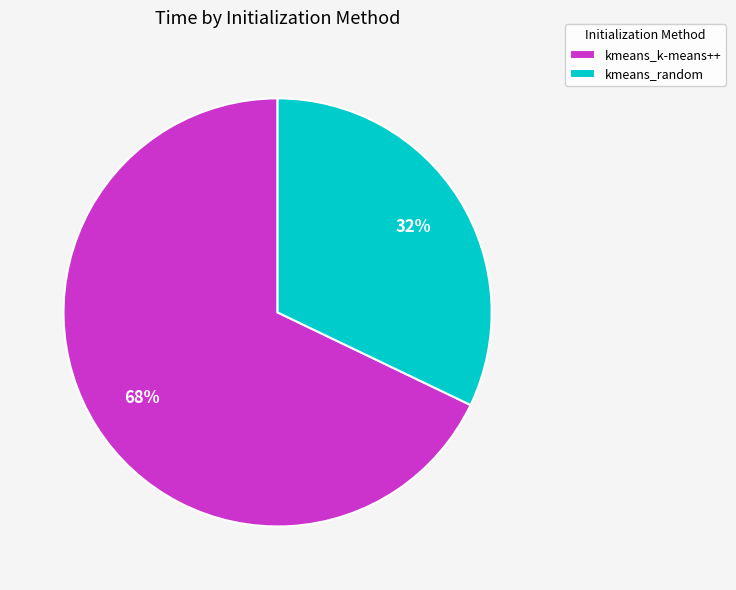

To the nearest percent, what percentage of the pie is kmeans_k-means++?

68%